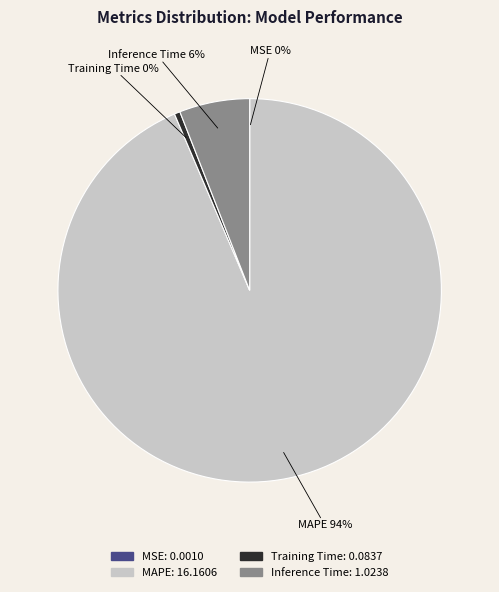

To the nearest percent, what portion does MAPE represent?

94%